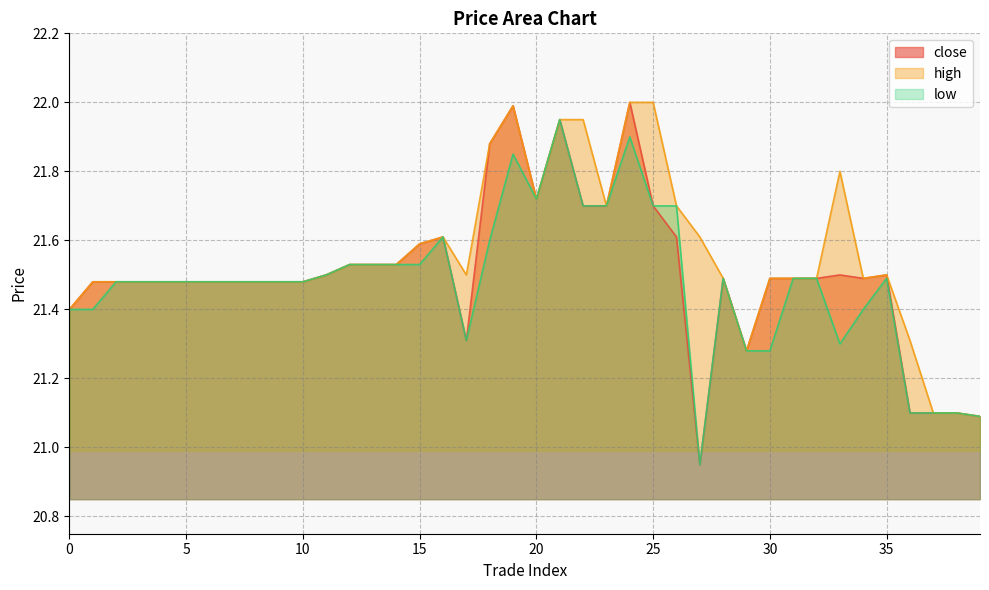

At how many categories does at least one series exceed 21?

40